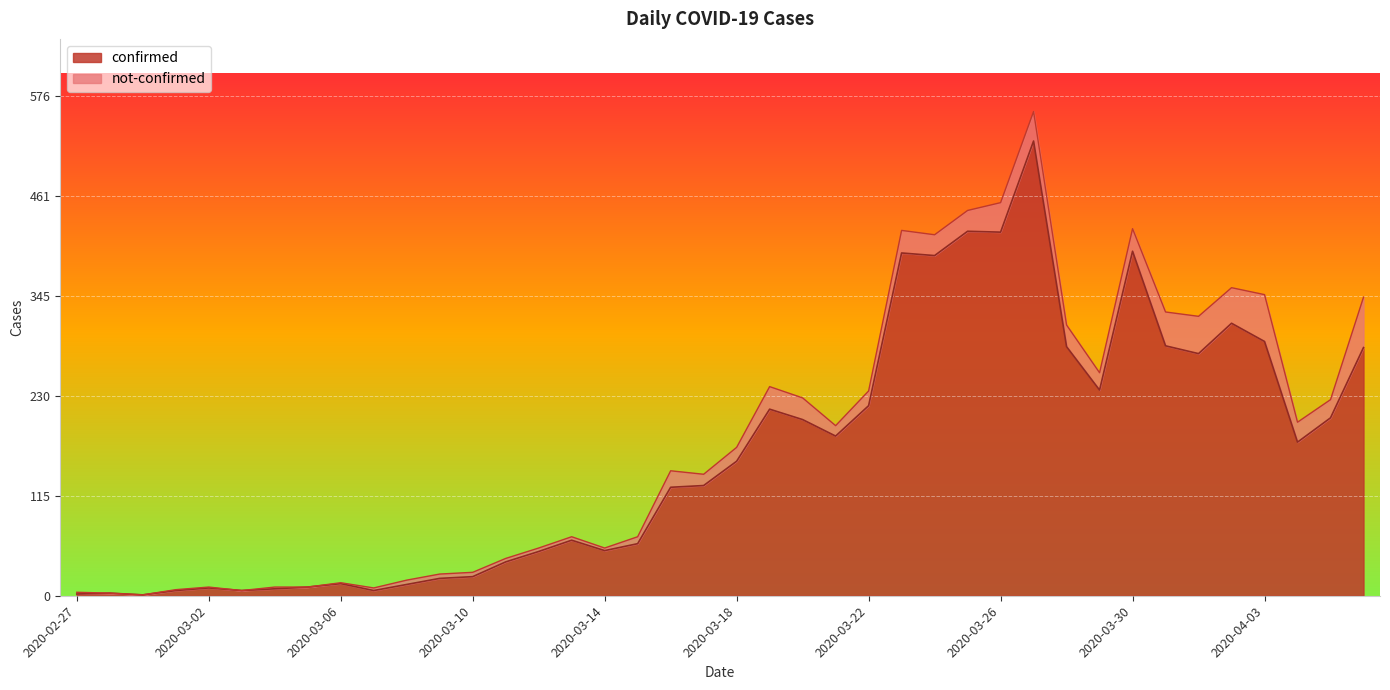

What is the sum of the values at 2020-03-08 and 2020-03-09?

33